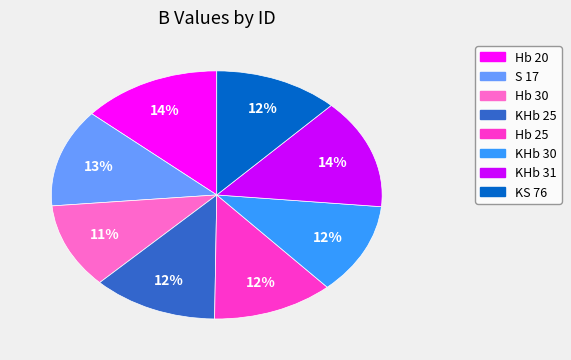

Is it true that Hb 30 is 11% of the pie?

True